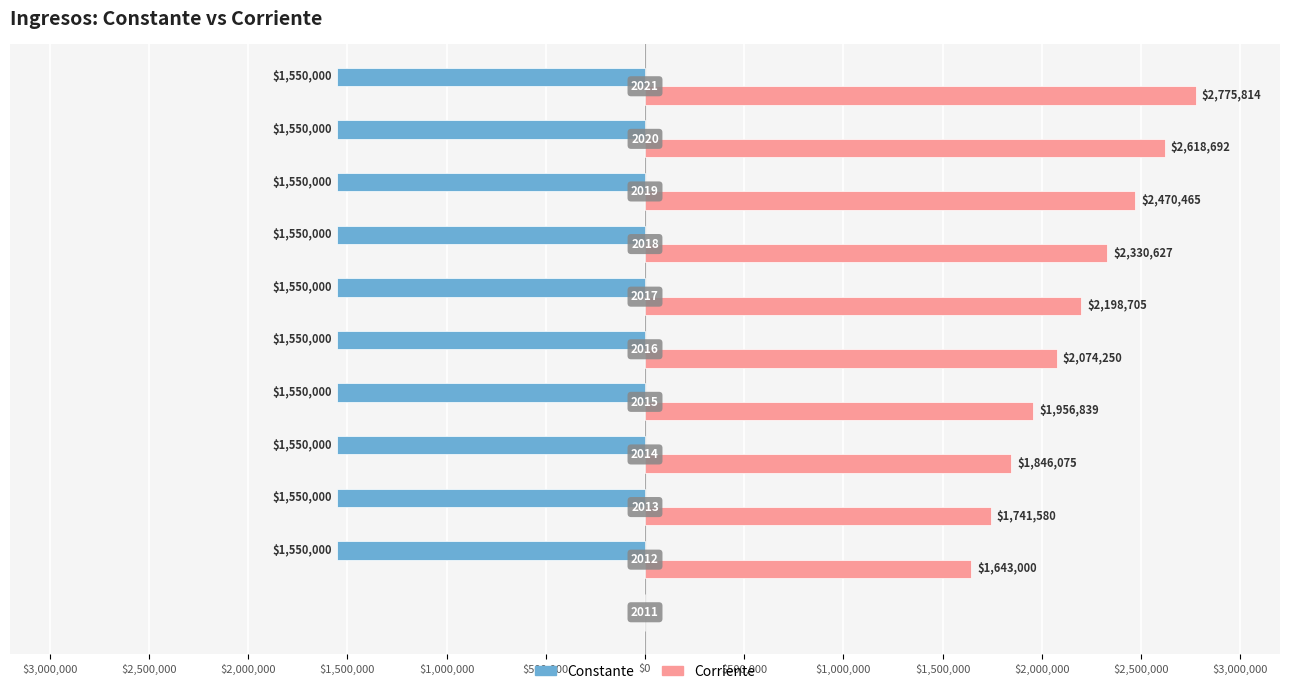

What is the sum of all Corriente values?

21656046.1